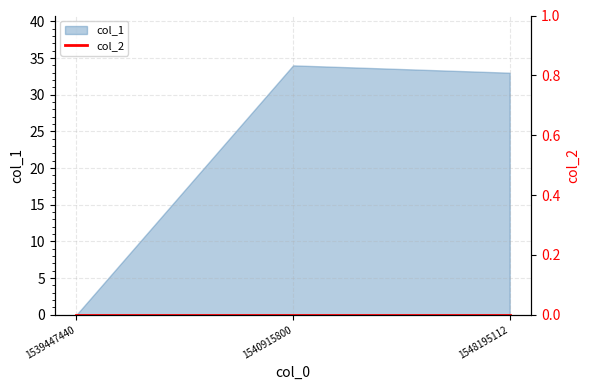

Where is the data nearest to the value 17?

1548195112